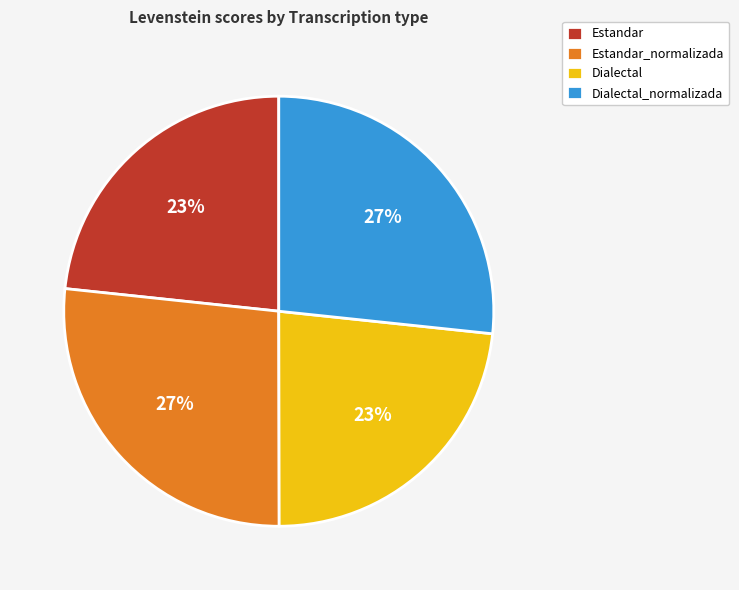

Is there any slice that represents more than half of the pie?

No